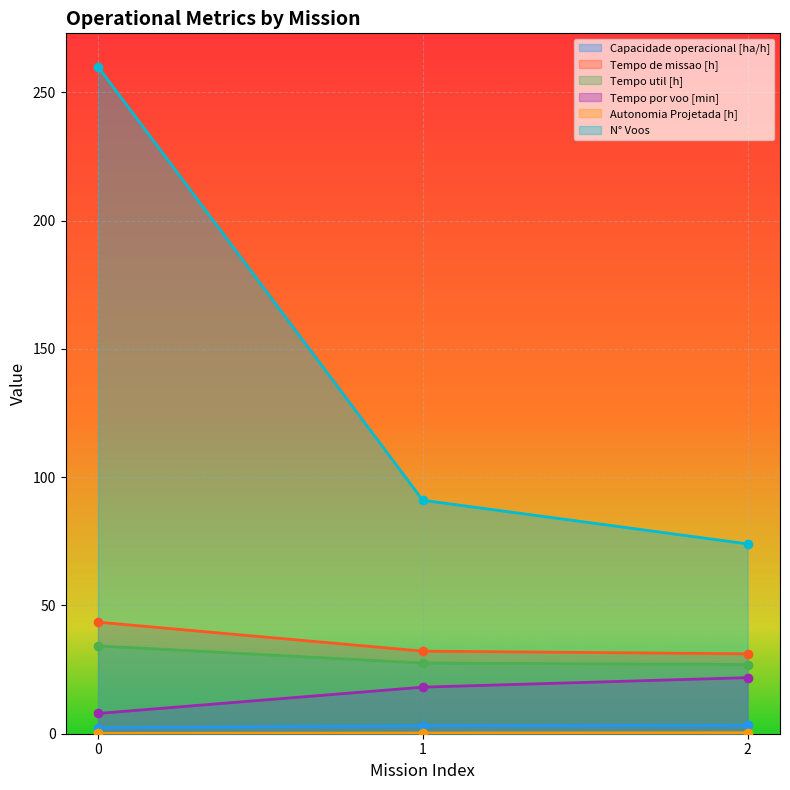

How many lines are shown in the chart?

6